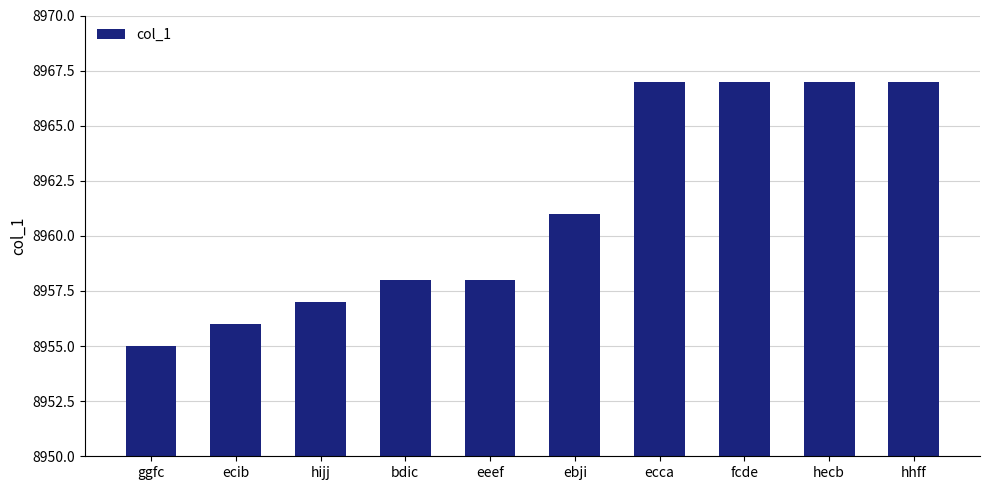

What is the minimum value shown in the chart?

8955